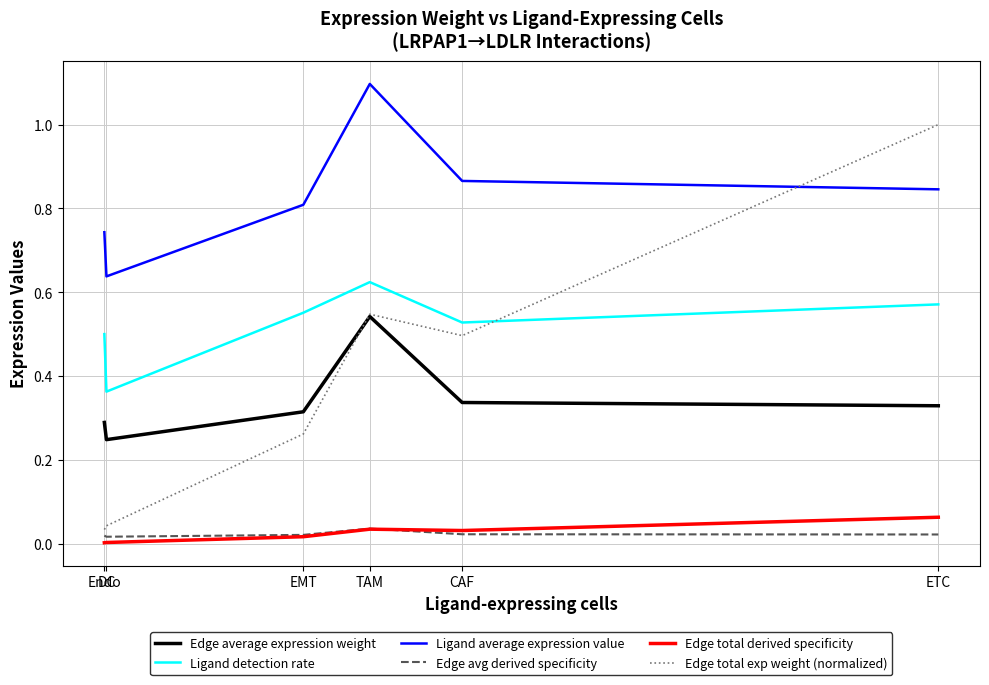

What is the maximum value shown in the chart?

1.1